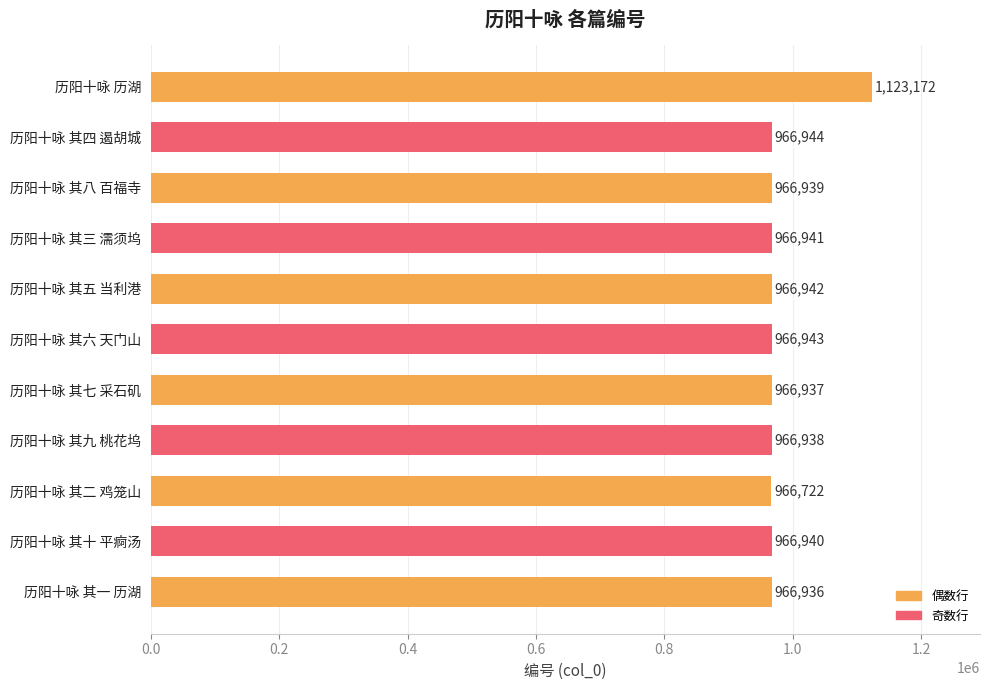

Approximately how many times larger is the value at 历阳十咏 其三 濡须坞 compared to 历阳十咏 历湖?

0.9